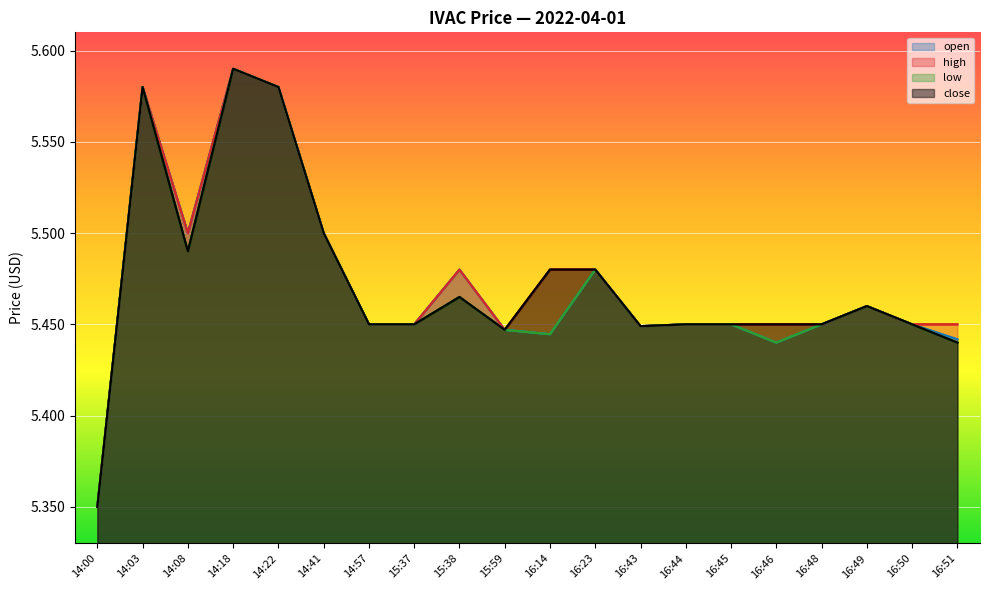

At how many categories does at least one series exceed 5?

20